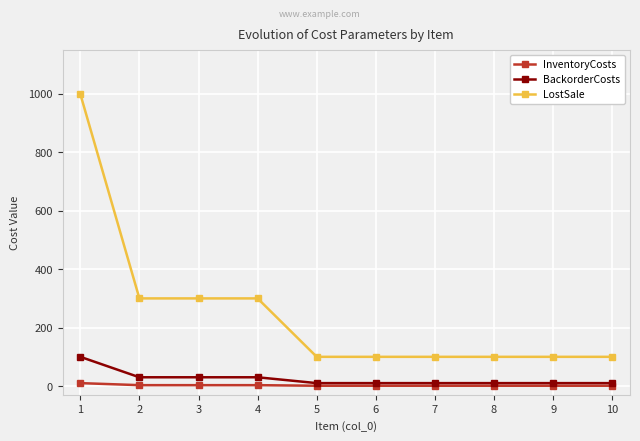

Rank the series by their maximum value, from lowest to highest.

InventoryCosts, BackorderCosts, LostSale